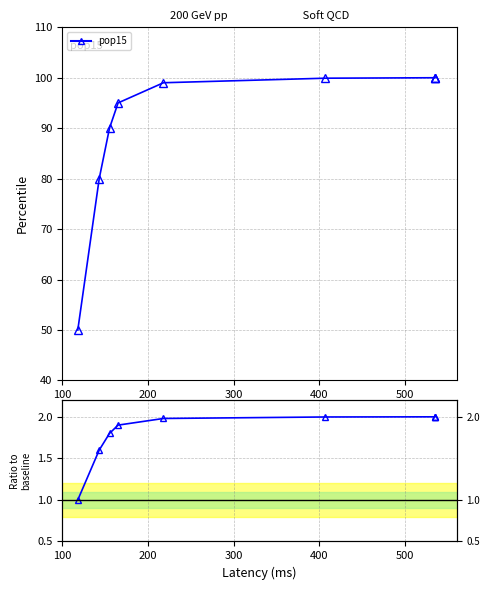

What is the change in value from 100 to 300?

+0.8